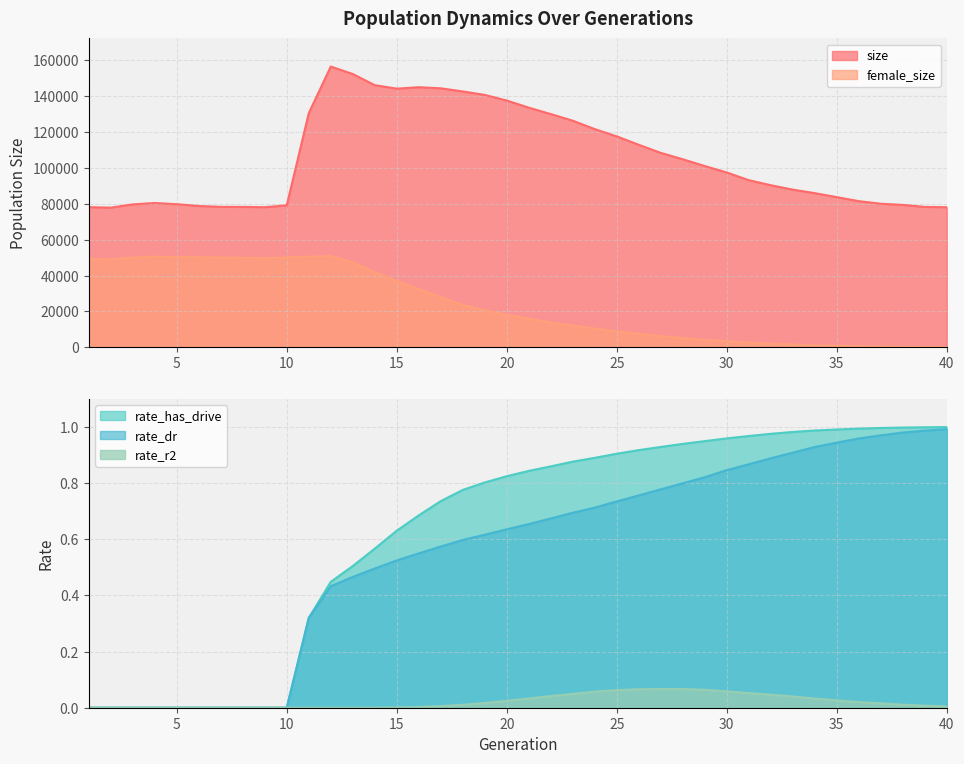

Reading left to right, list all the values displayed in this chart.

size: 78150.0	77871.0	79688.0	80465.0	79786.0	78799.0	78304.0	78282.0	78124.0	79171.0	130551.0	156542.0	152367.0	146151.0	144222.0	145009.0	144401.0	142644.0	140723.0	137582.0	133617.0	130043.0	126334.0	121656.0	117601.0	112915.0	108400.0	104849.0	101063.0	97470.0	93179.0	90377.0	87912.0	85955.0	83737.0	81493.0	80058.0	79398.0	78282.0	78110.0
female_size: 49192.0	49084.0	49991.0	50536.0	50361.0	50265.0	50047.0	49910.0	49732.0	50147.0	50532.0	50905.0	47480.0	41900.0	36909.0	32520.0	28016.0	23606.0	20666.0	18157.0	15974.0	13868.0	12170.0	10460.0	8876.0	7556.0	6286.0	5204.0	4217.0	3420.0	2731.0	2090.0	1551.0	1128.0	839.0	596.0	391.0	248.0	153.0	83.0
rate_dr: 0.0	0.0	0.0	0.0	0.0	0.0	0.0	0.0	0.0	0.0	0.3	0.4	0.5	0.5	0.5	0.5	0.6	0.6	0.6	0.6	0.7	0.7	0.7	0.7	0.7	0.8	0.8	0.8	0.8	0.8	0.9	0.9	0.9	0.9	0.9	1.0	1.0	1.0	1.0	1.0
rate_r2: 0.0	0.0	0.0	0.0	0.0	0.0	0.0	0.0	0.0	0.0	0.0	0.0	0.0	0.0	0.0	0.0	0.0	0.0	0.0	0.0	0.0	0.0	0.0	0.1	0.1	0.1	0.1	0.1	0.1	0.1	0.1	0.0	0.0	0.0	0.0	0.0	0.0	0.0	0.0	0.0
rate_has_drive: 0.0	0.0	0.0	0.0	0.0	0.0	0.0	0.0	0.0	0.0	0.3	0.4	0.5	0.6	0.6	0.7	0.7	0.8	0.8	0.8	0.8	0.9	0.9	0.9	0.9	0.9	0.9	0.9	0.9	1.0	1.0	1.0	1.0	1.0	1.0	1.0	1.0	1.0	1.0	1.0